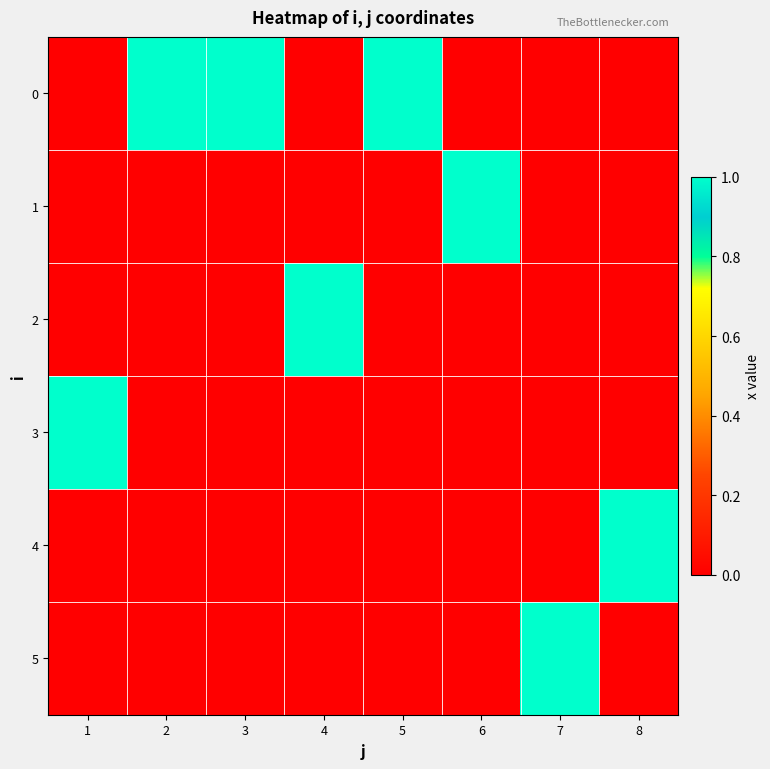

At 5, list the series in order from smallest to largest.

1, 2, 3, 4, 5, 0